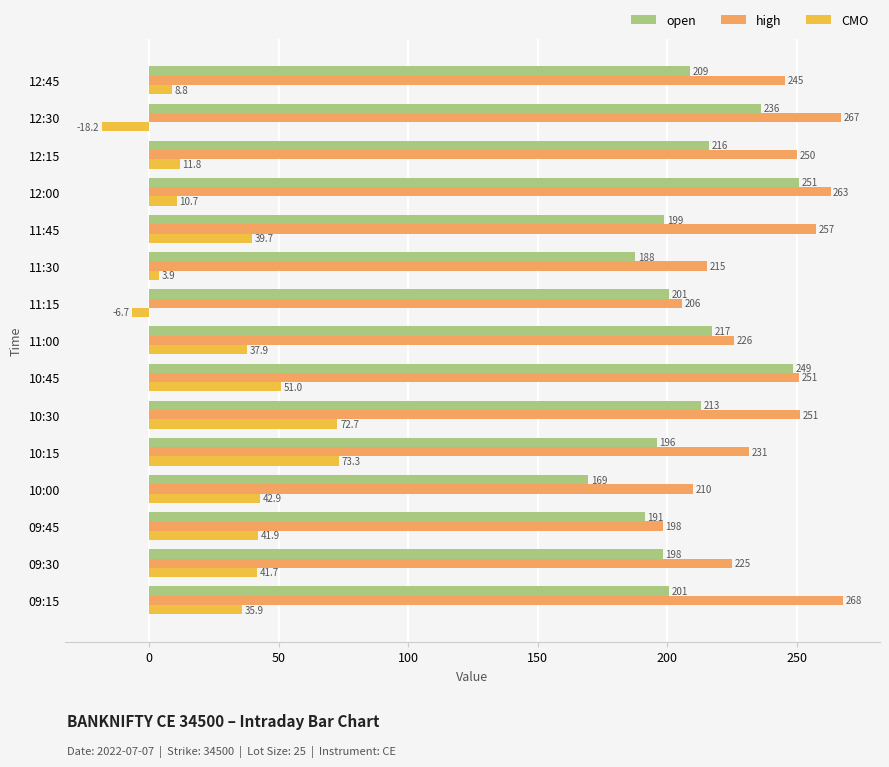

What is the minimum value for CMO?

-18.2